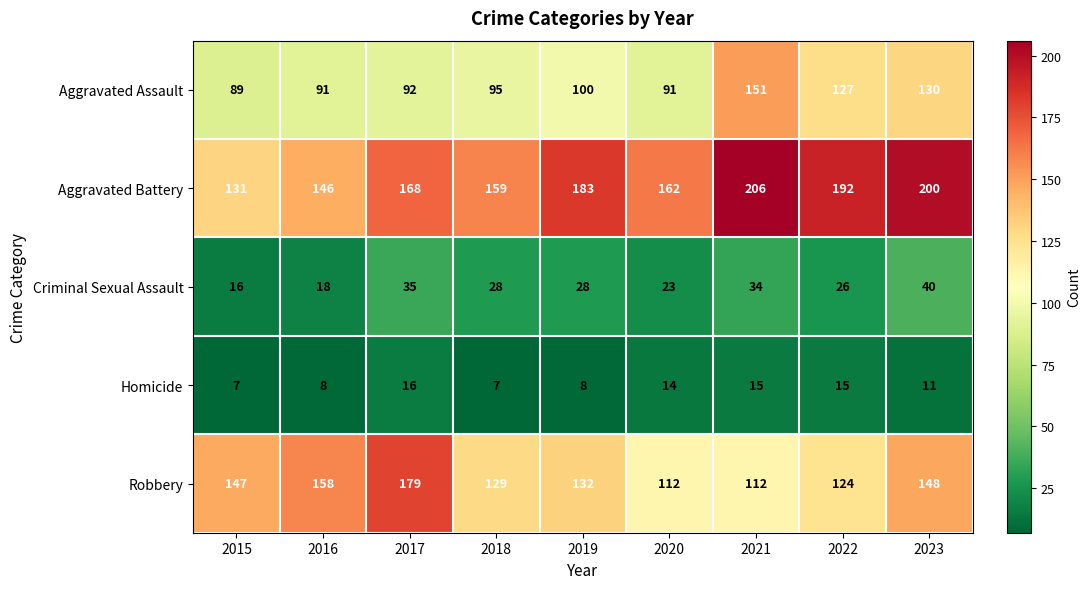

Count the number of categories in the chart.

9